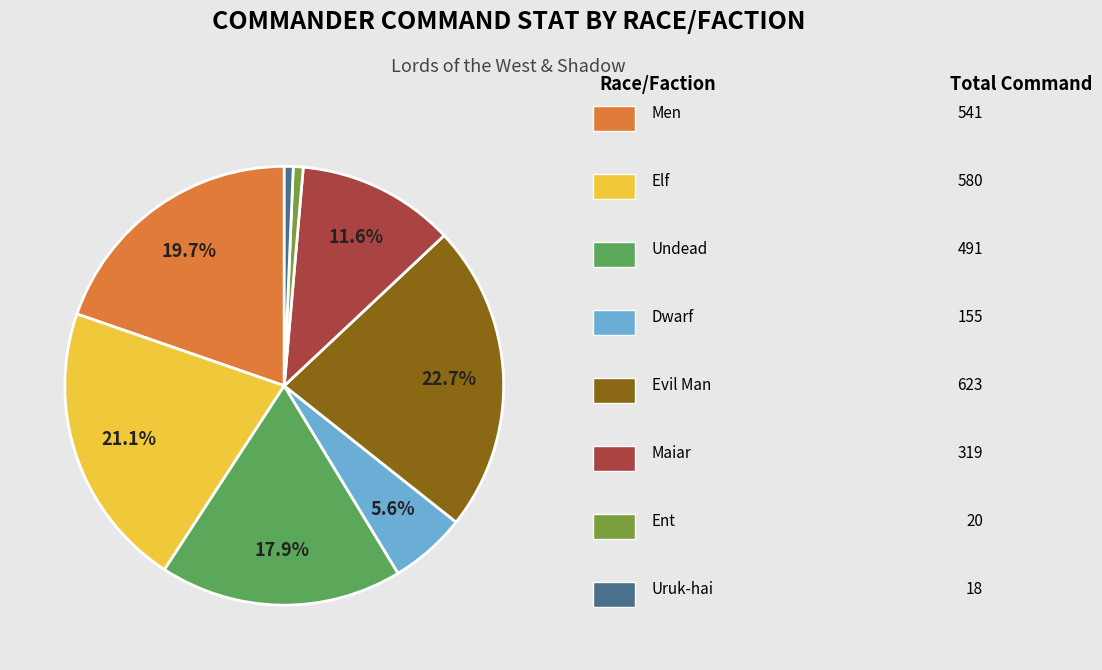

Count the number of slices in the pie.

8